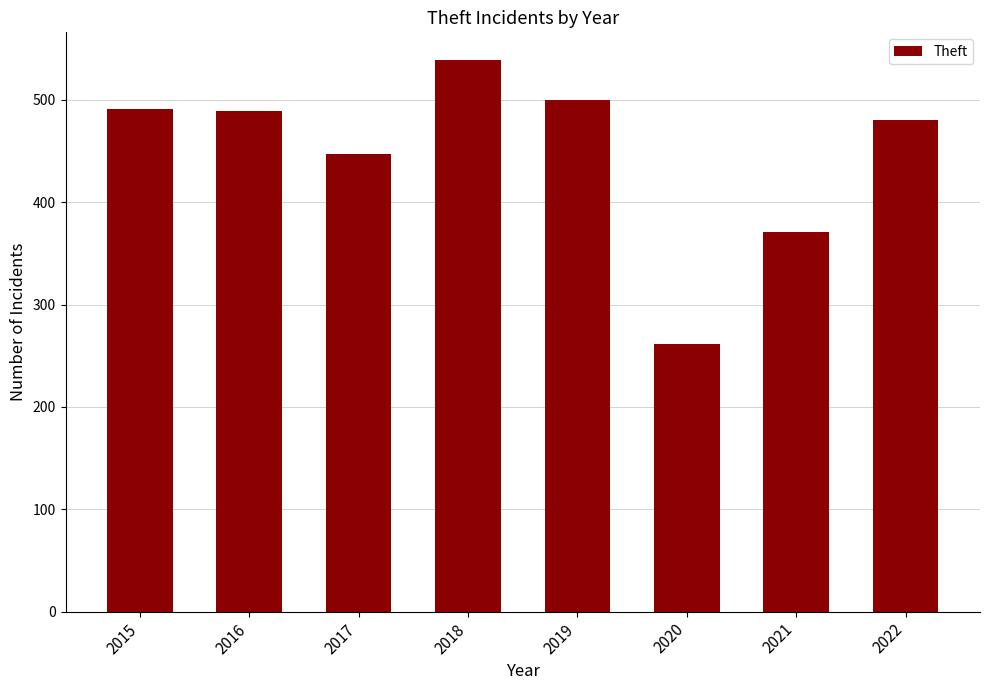

Approximately how many times larger is the value at 2015 compared to 2016?

1.0